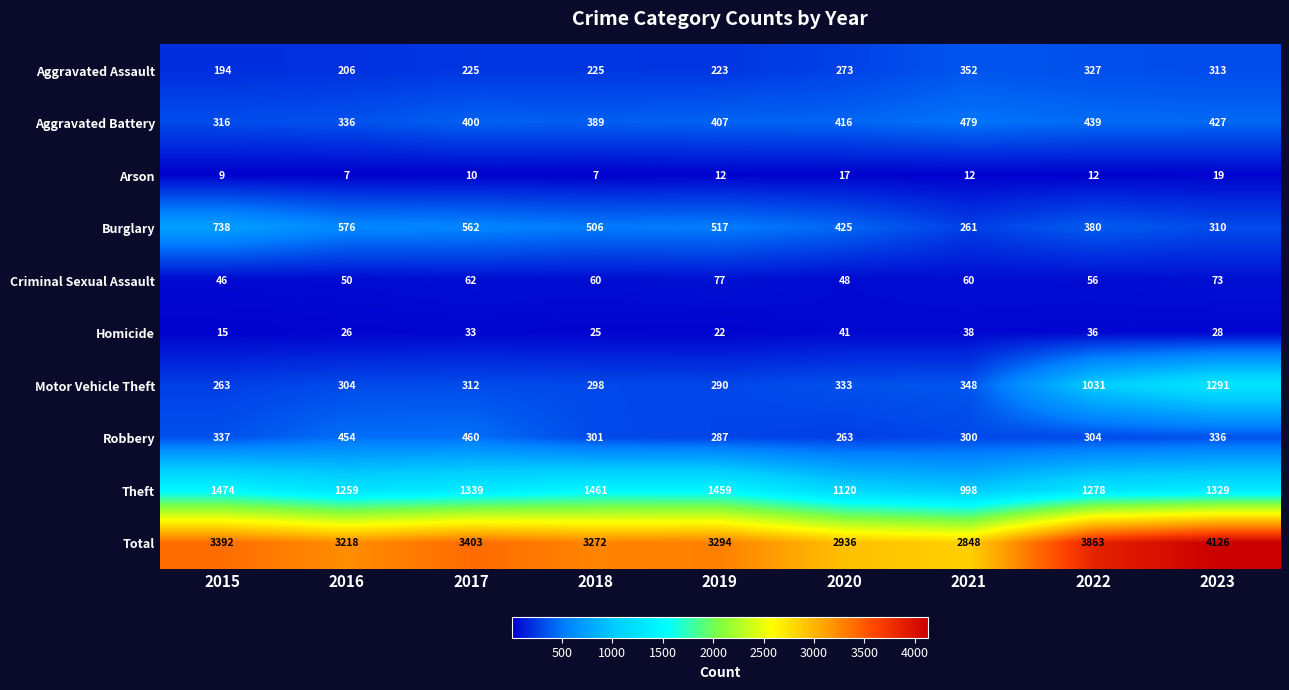

What is the difference between the maximum and second lowest values in the Motor Vehicle Theft series?

1001